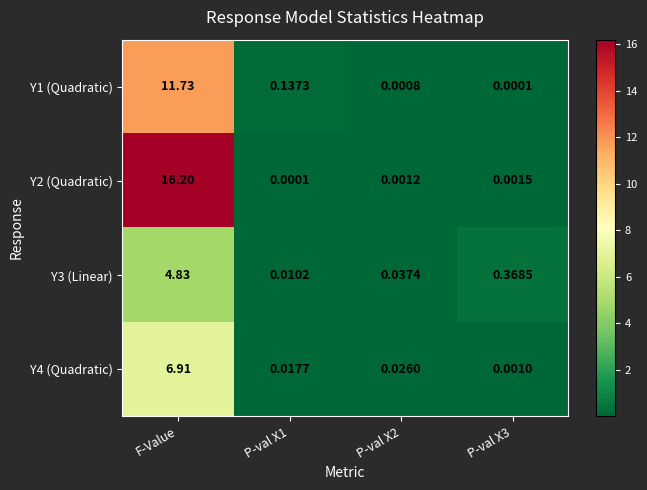

Which series has the largest range (max minus min)?

Y2 (Quadratic)